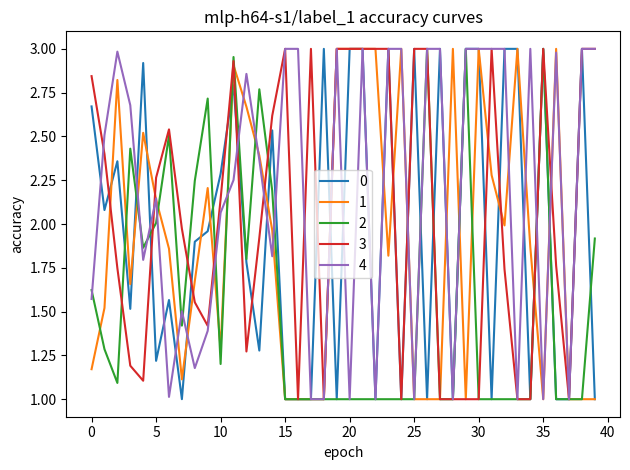

Which series has the largest total across all categories?

4